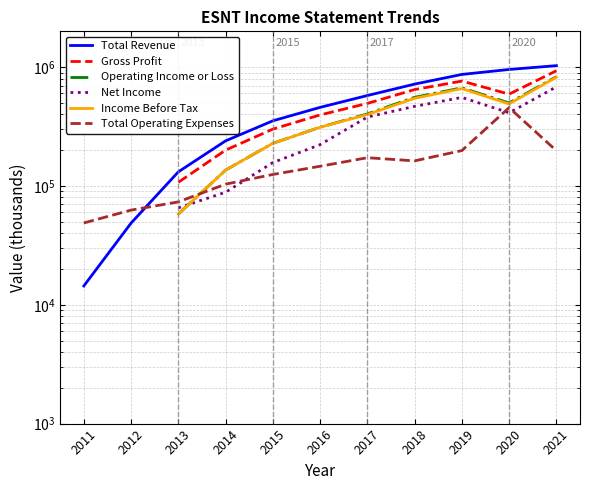

Which series has the widest spread of values?

Total Revenue